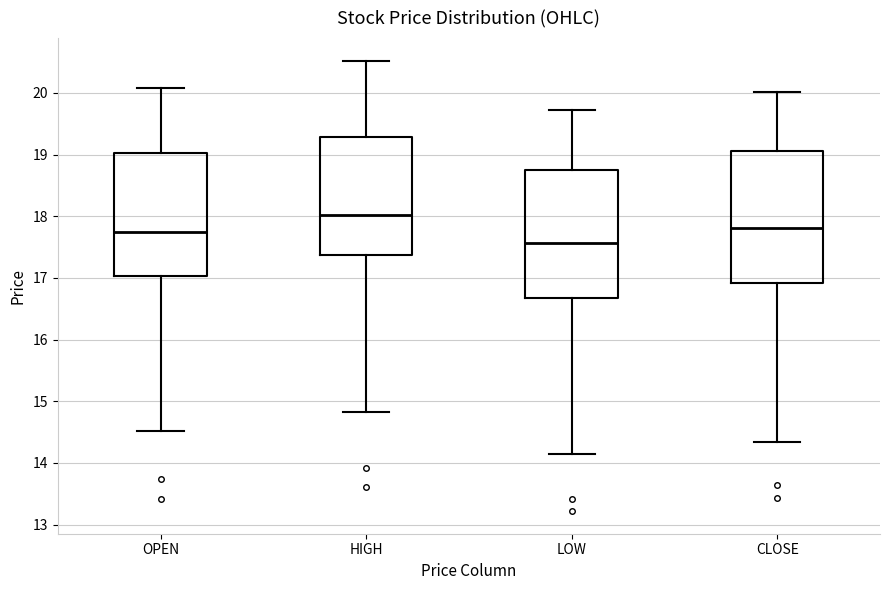

Which box's median line is the highest?

HIGH